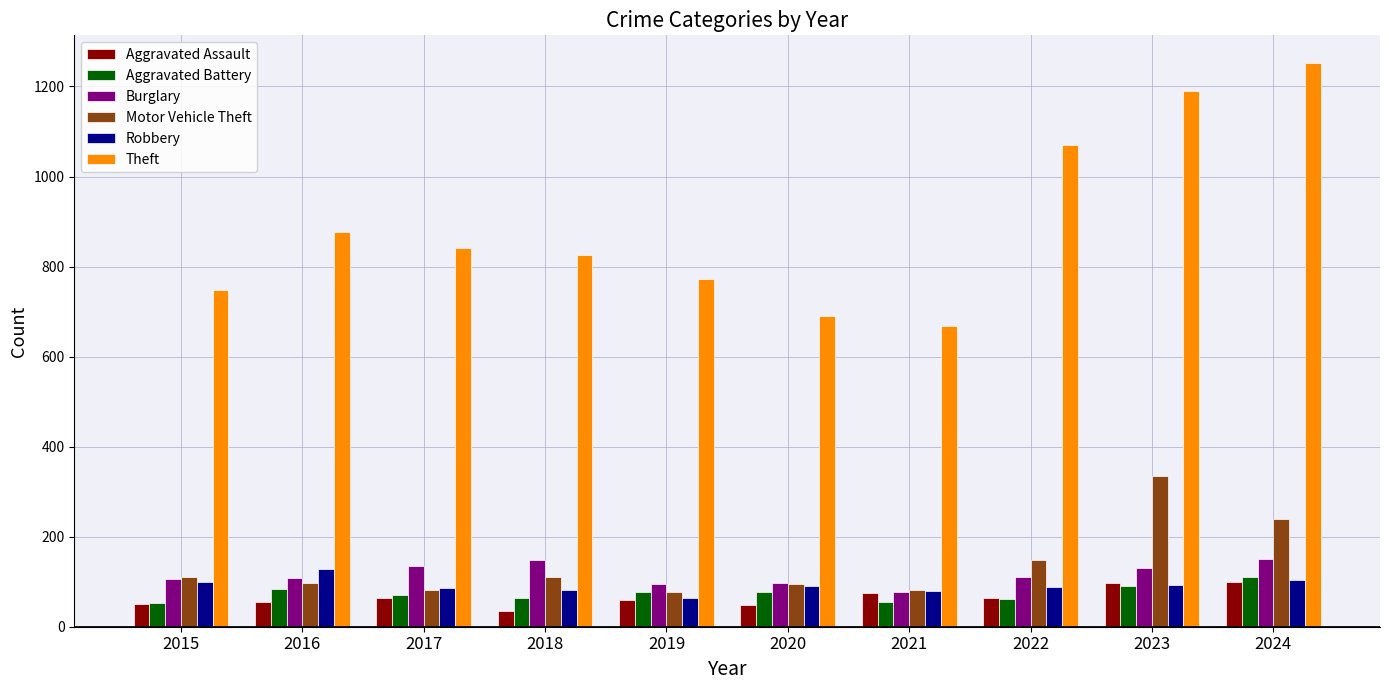

What is the minimum value for Burglary?

78